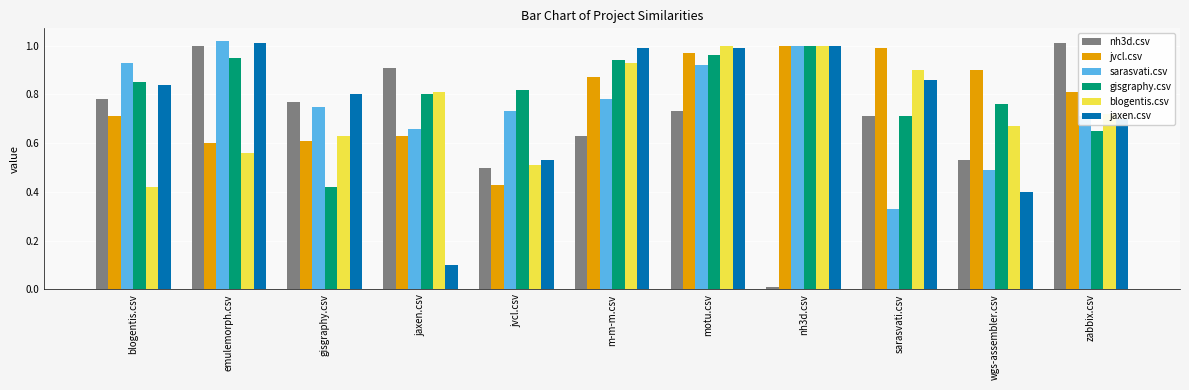

At which category does the chart reach its minimum across all series?

nh3d.csv